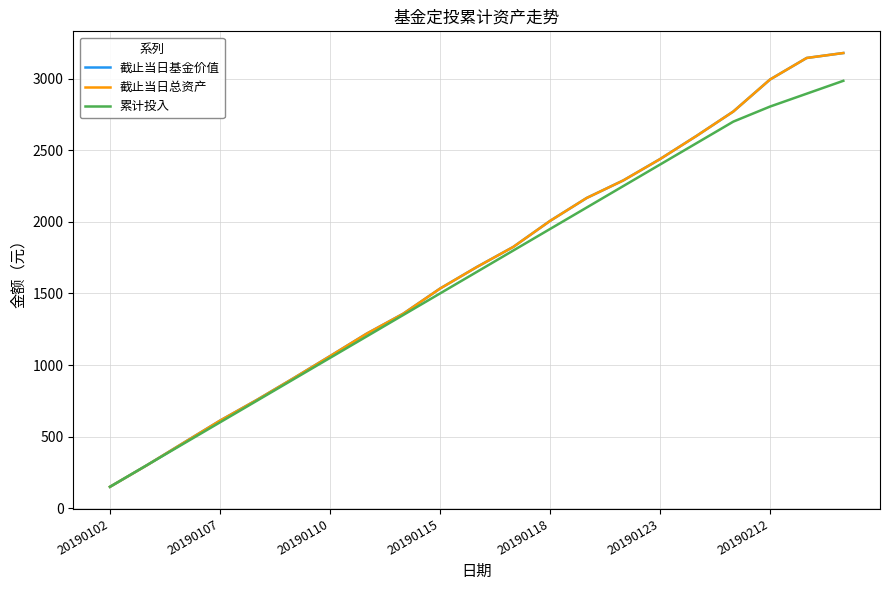

Is this an area chart (filled region under the line)?

No